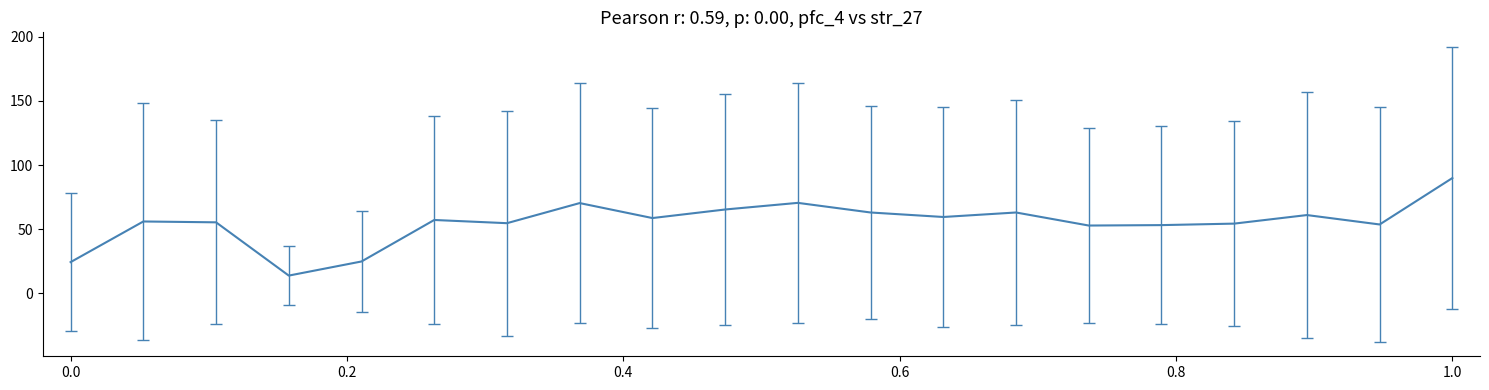

What is the smallest value displayed?

13.8